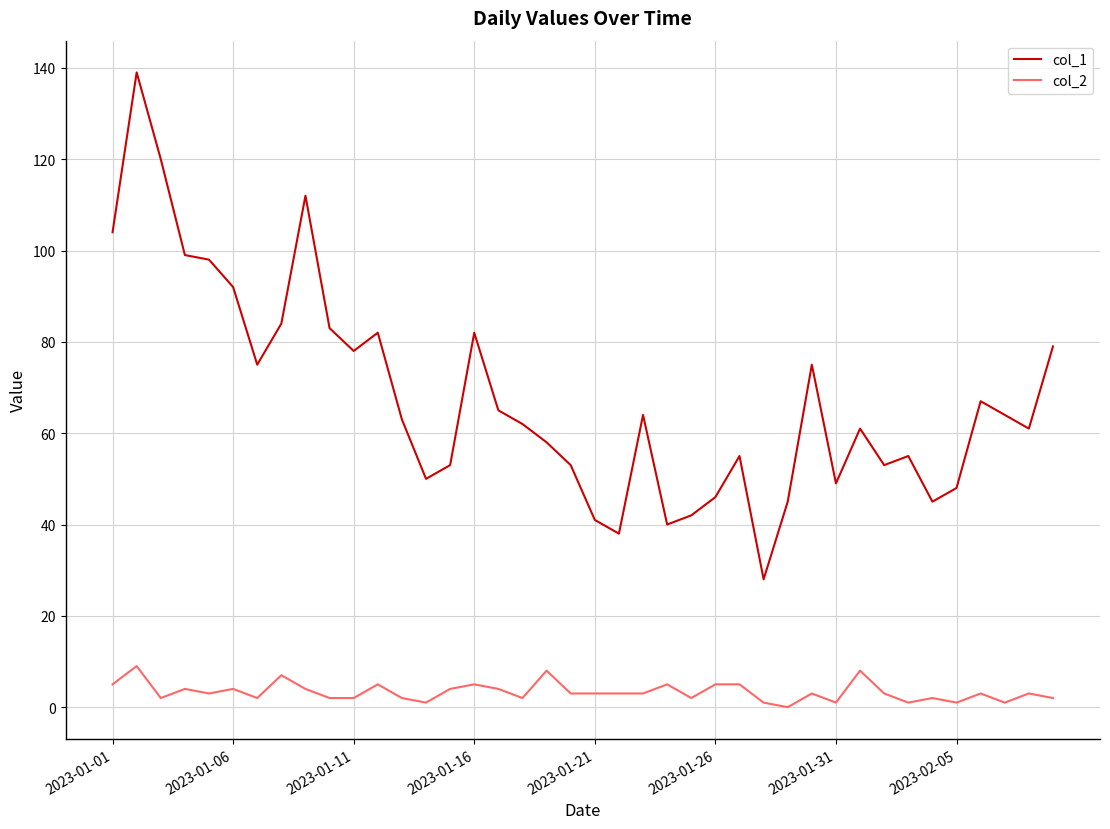

True or false: col_1 and col_2 intersect in this chart.

False